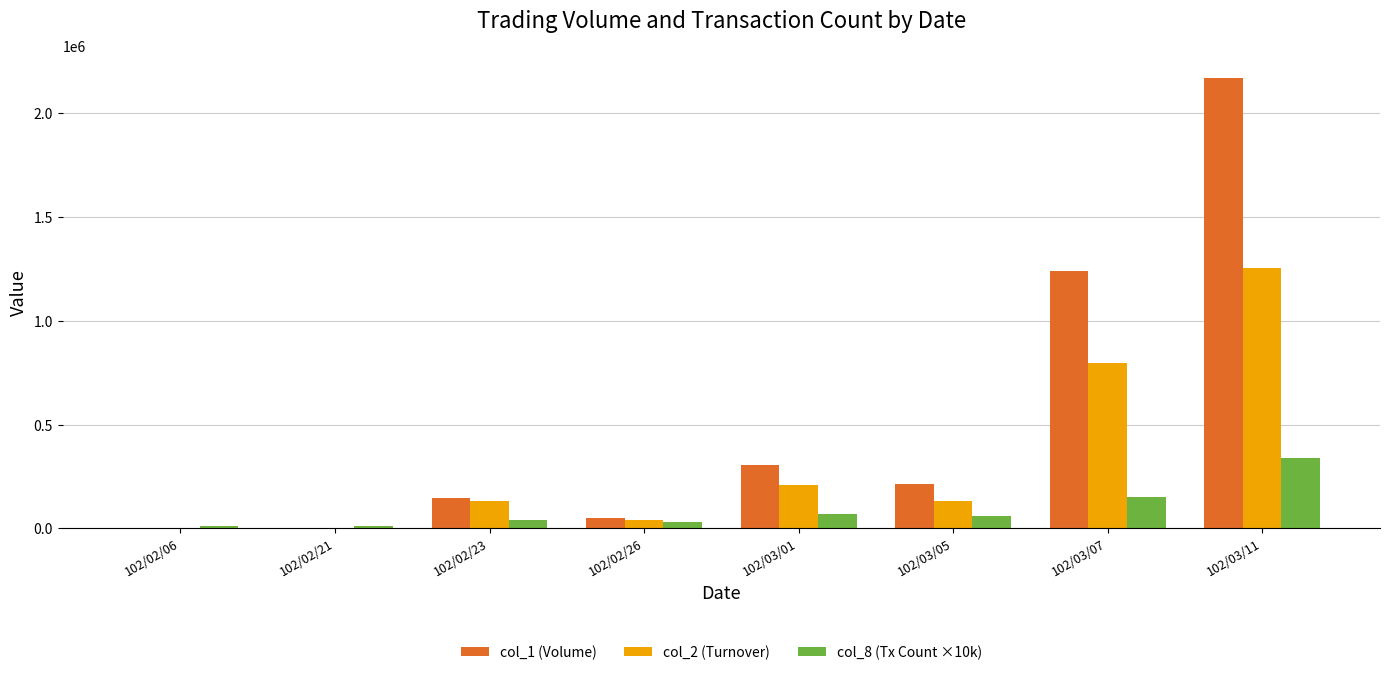

At which category is the sum across all series the highest?

102/03/11